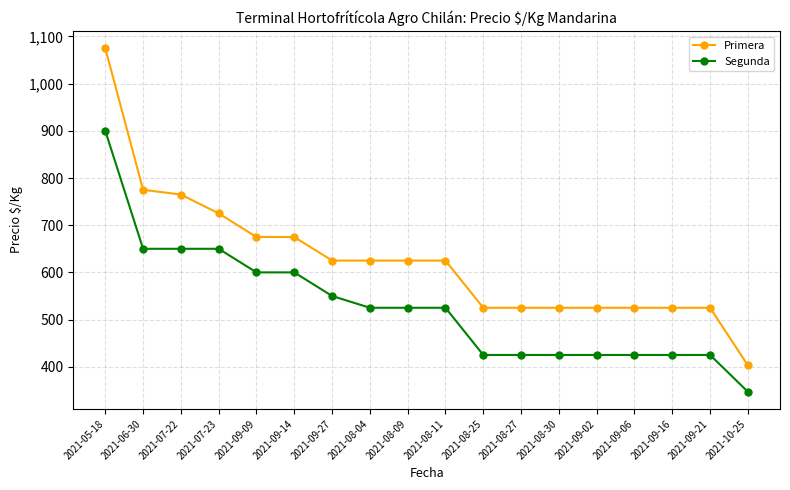

At how many categories does at least one series exceed 508?

17